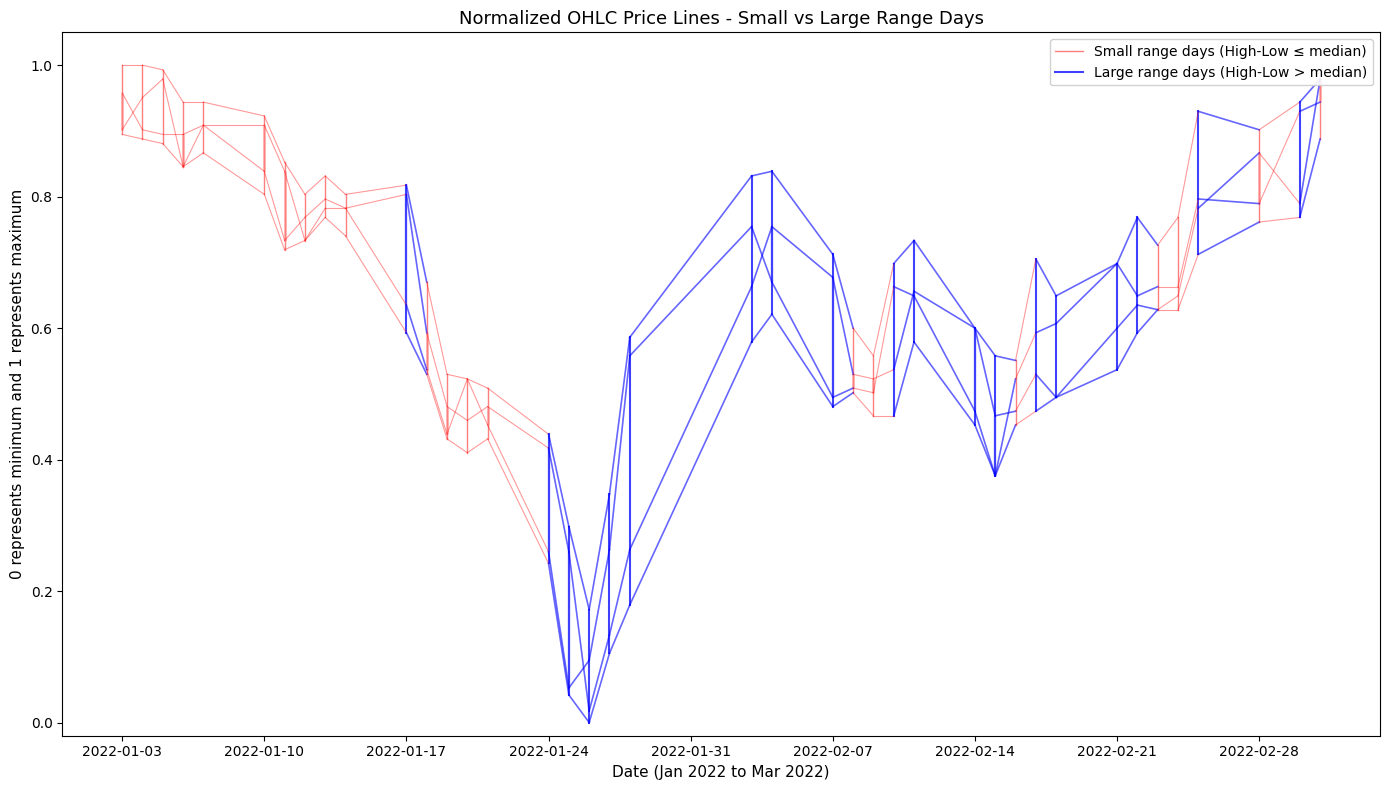

True or false: Small range days (High-Low ≤ median) has more than 1 interior local peaks.

False